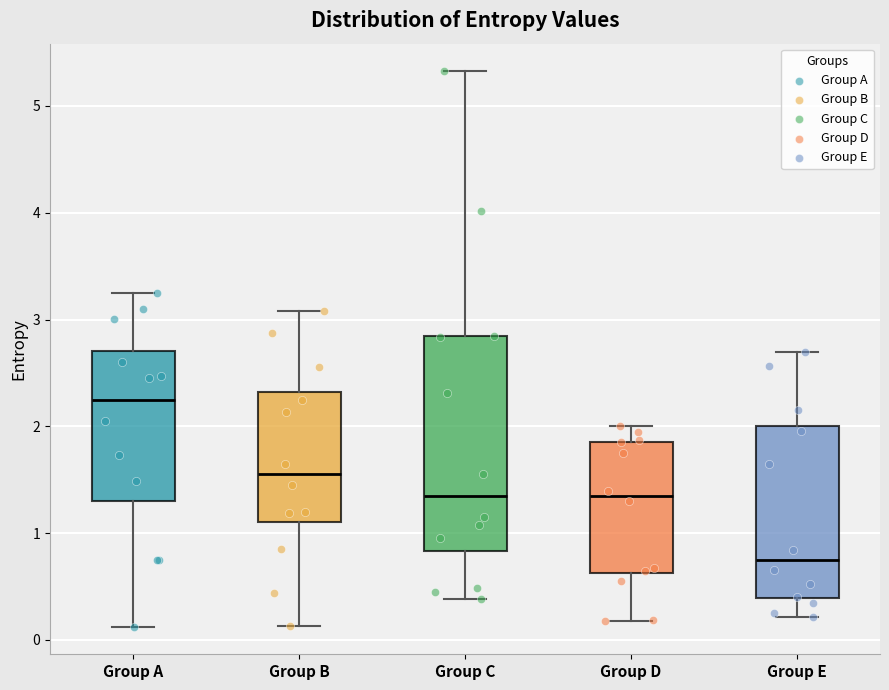

Reading left to right, read every box against the y-axis: the position of its median line, the range the box covers, and the ends of its whiskers. The values are not printed on the chart, so give them approximately, as read against the axis.

Group A: median 2.3, box 1.3 to 2.7, whiskers 0.1 to 3.3
Group B: median 1.6, box 1.1 to 2.3, whiskers 0.1 to 3.1
Group C: median 1.4, box 0.8 to 2.8, whiskers 0.4 to 5.3
Group D: median 1.3, box 0.6 to 1.9, whiskers 0.2 to 2.0
Group E: median 0.7, box 0.4 to 2.0, whiskers 0.2 to 2.7